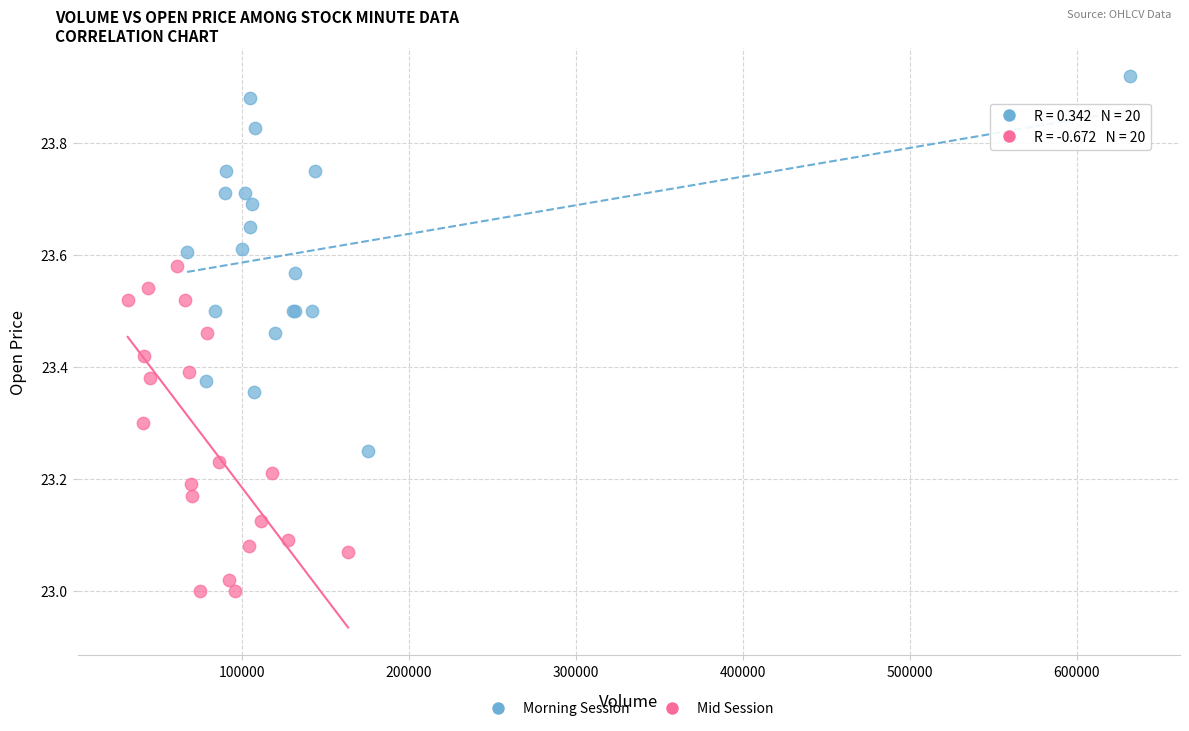

Which series has the largest Y range (max minus min)?

Morning Session